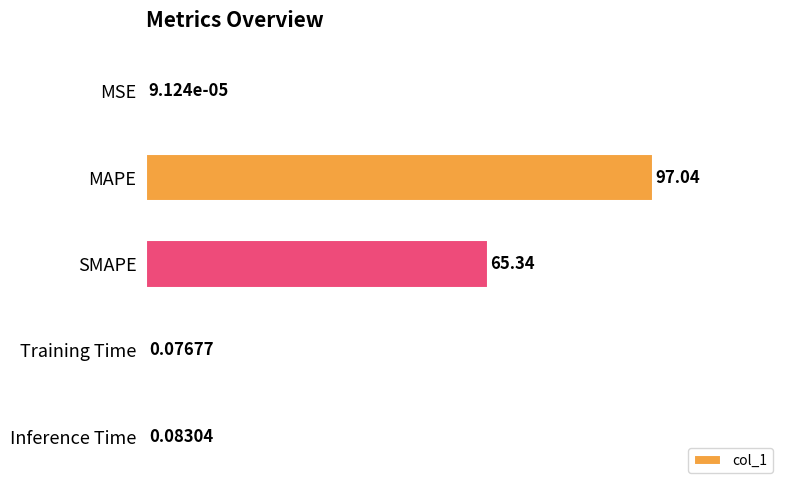

What is the change in value from SMAPE to Inference Time?

-65.3